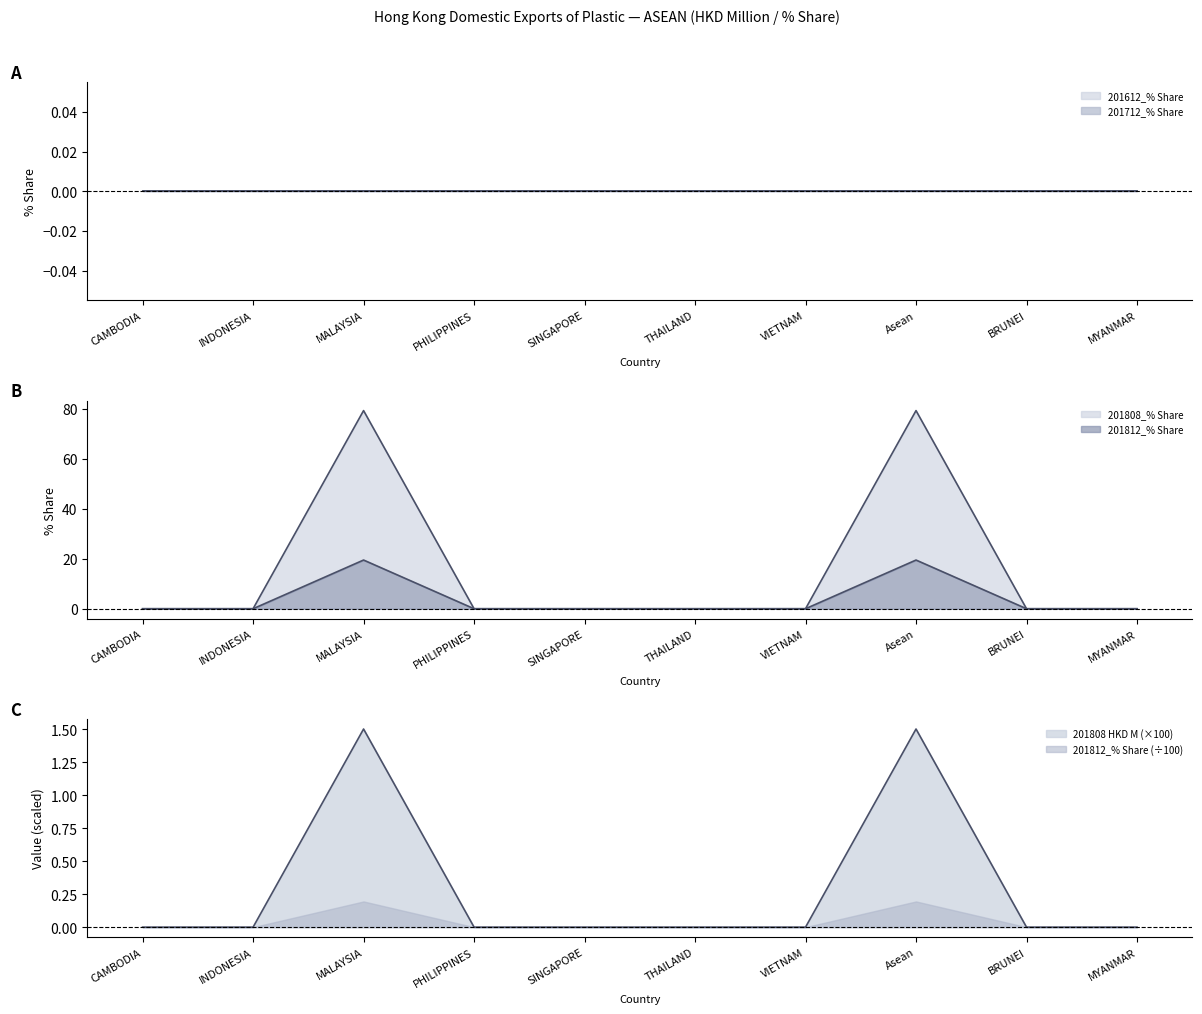

List the series in order of their peak value, highest first.

201808_% Share, 201812_% Share, 201808 HKD M